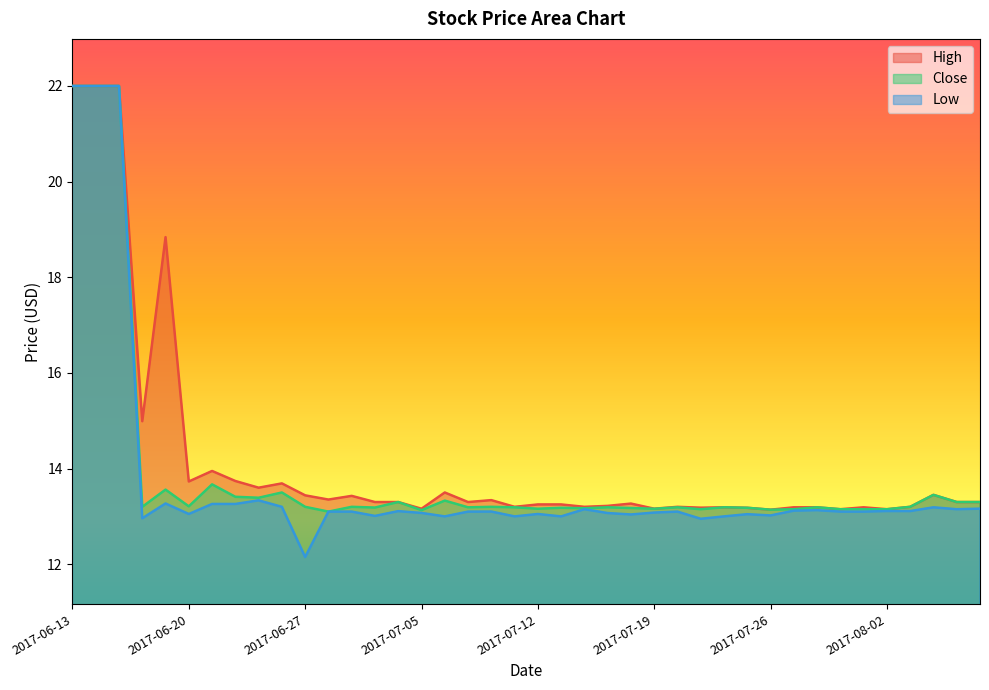

The Low series shows 20.4 at 2017-07-18. True or false?

False